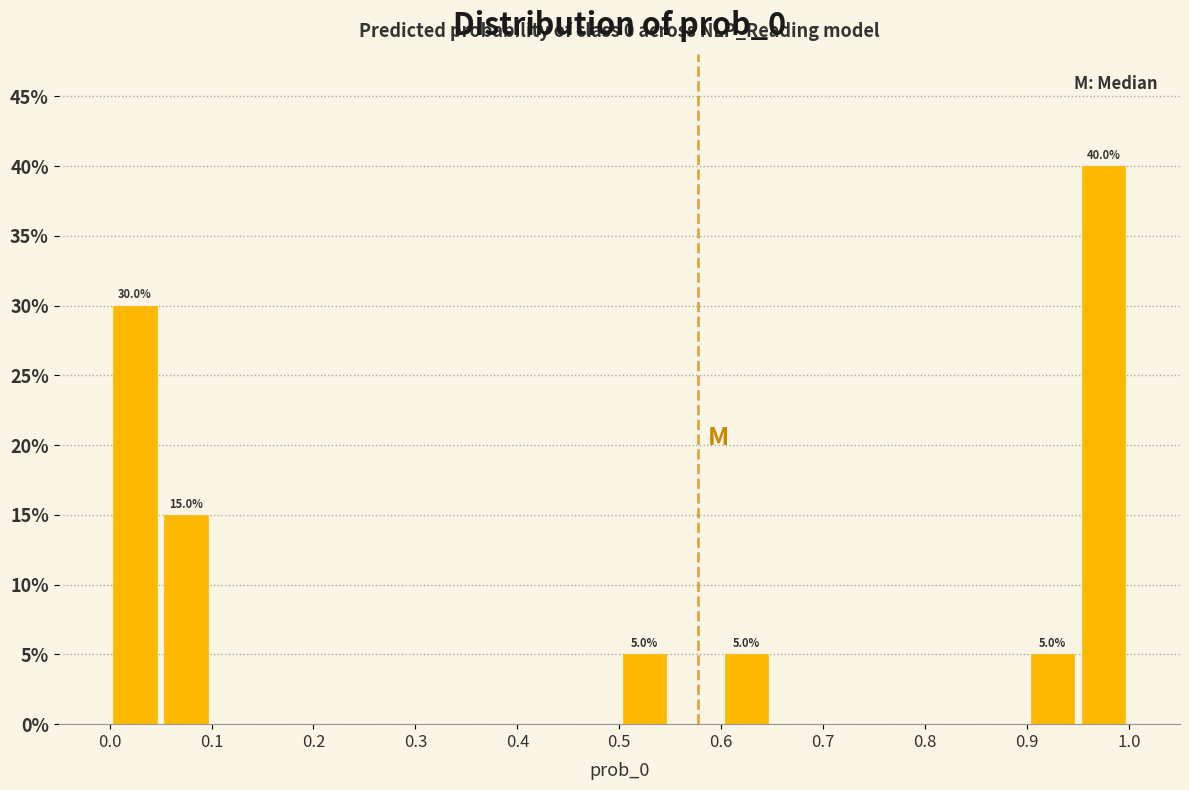

Over which range of the x-axis is the bar tallest?

0.95 to 1.00